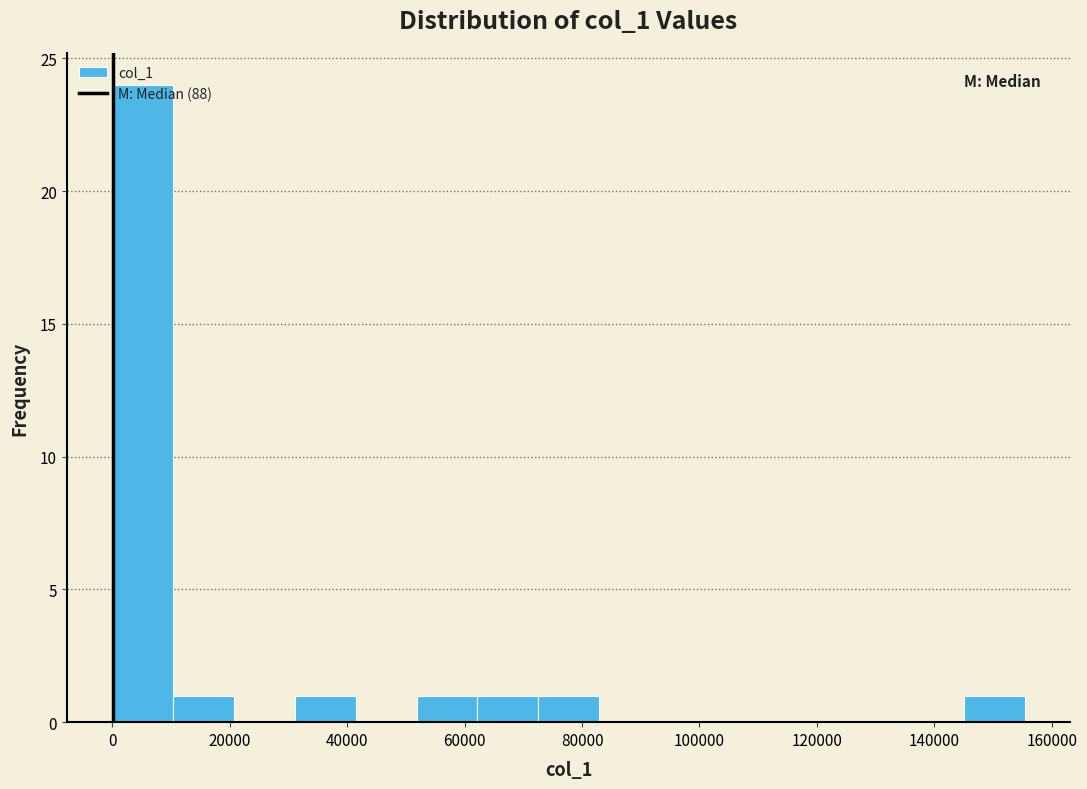

Which range on the x-axis has the tallest bar?

0 to 10000